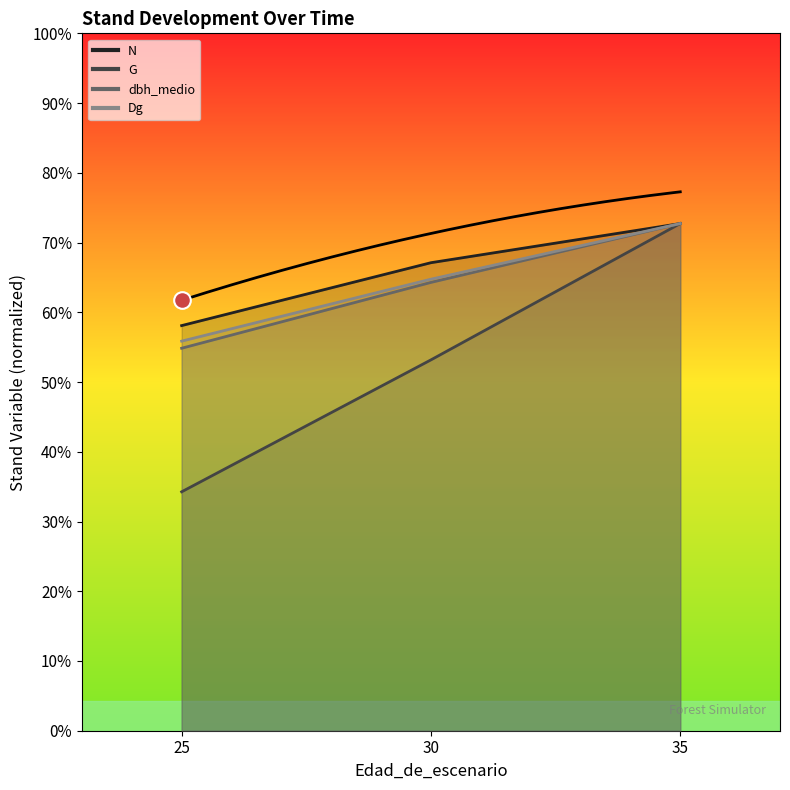

True or false: dbh_medio and G cross at least once.

False